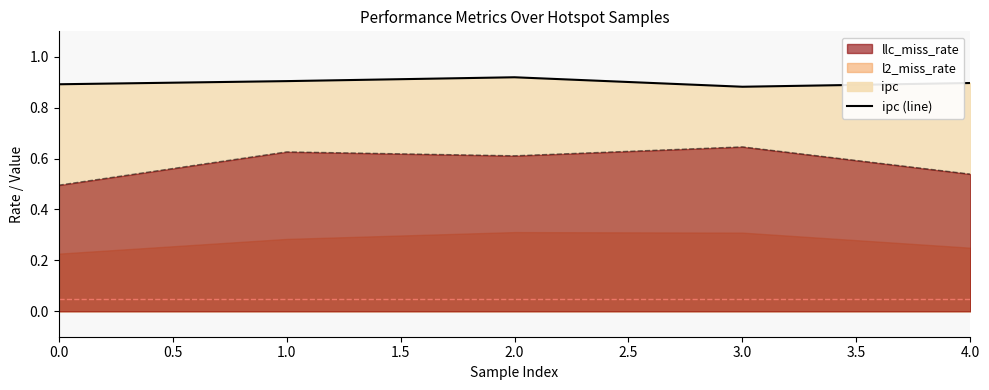

At how many categories does at least one series exceed 0?

5